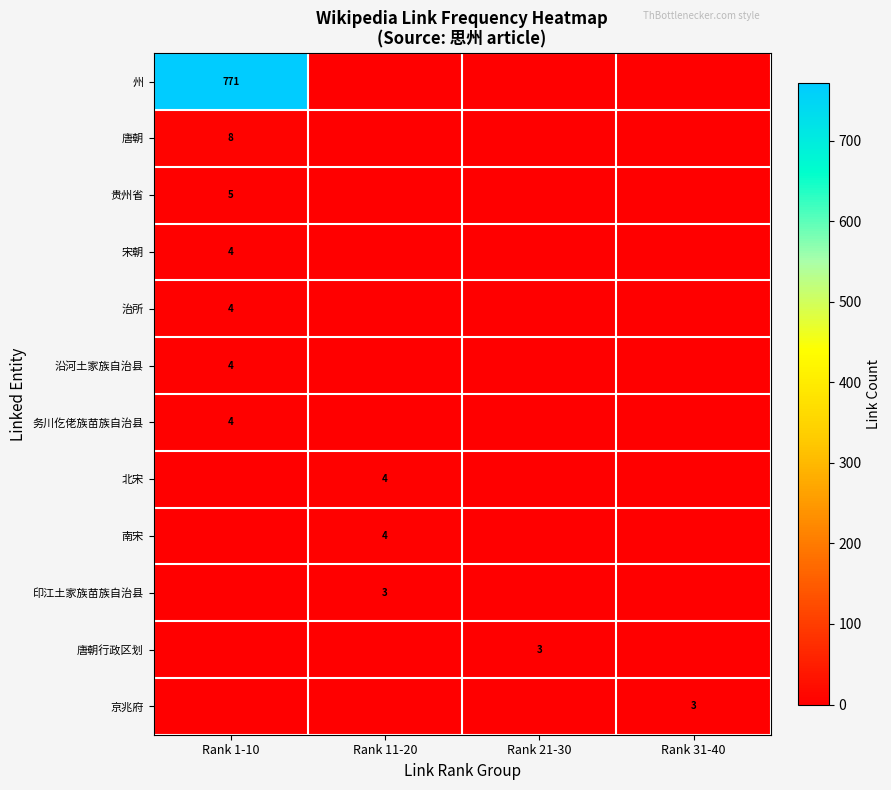

True or false: 南宋 has a value of 2 at Rank 11-20.

False